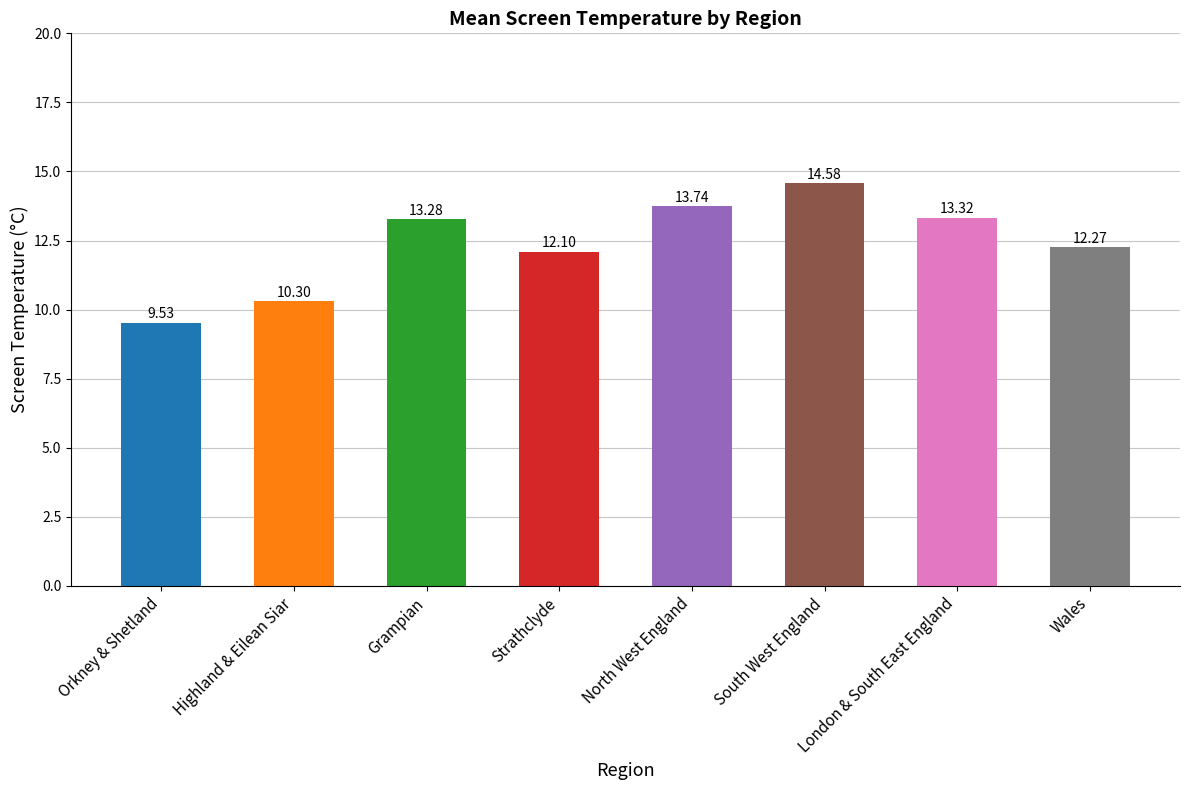

Does the chart contain any negative values?

No